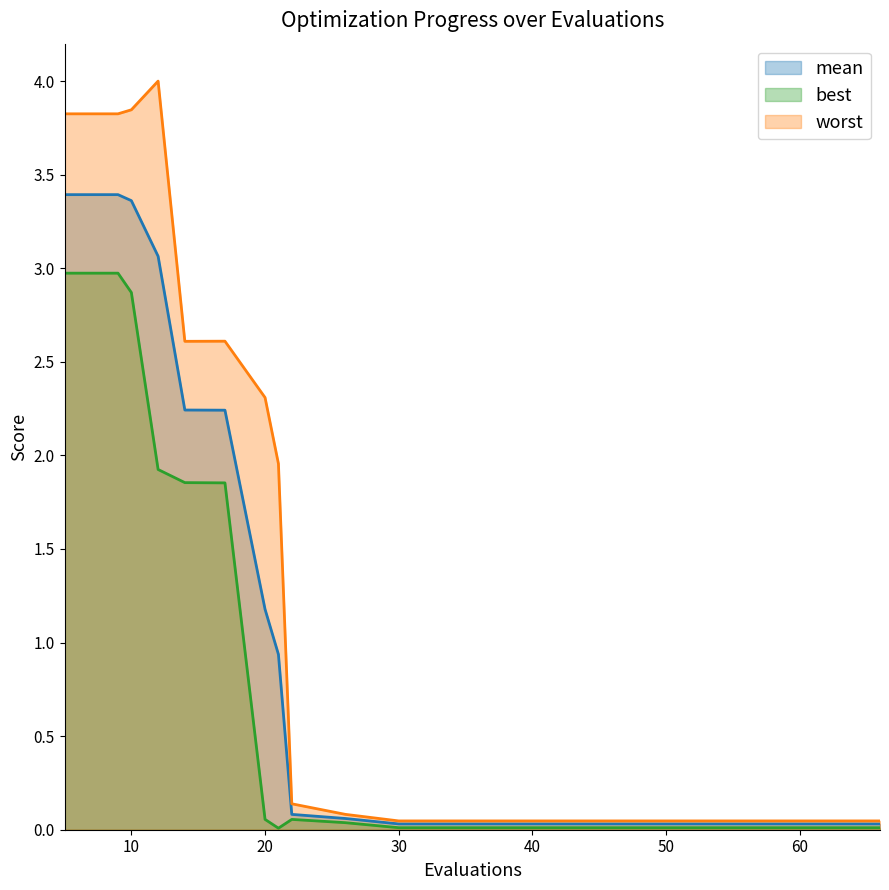

True or false: best has a value of 0.1 at 20.

False